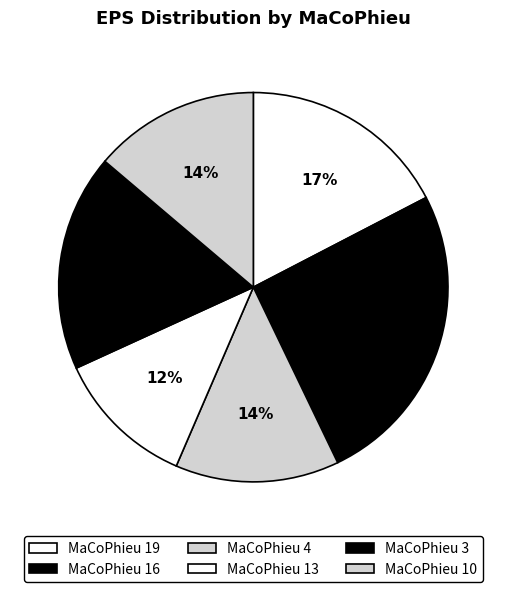

Count the number of slices in the pie.

6